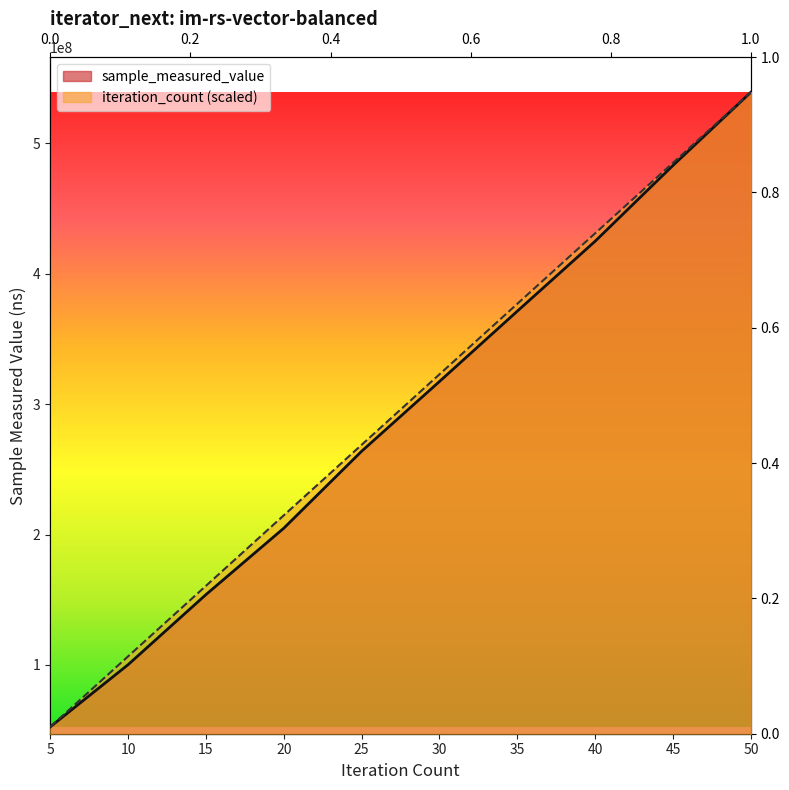

True or false: iteration_count has a value of 292950160.0 at 45.

False